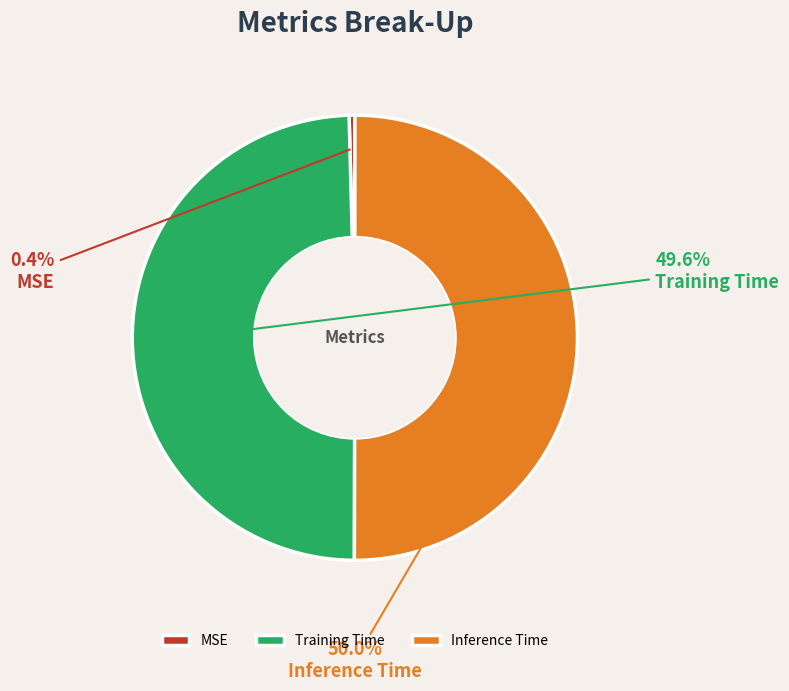

To the nearest percent, what is the difference between the largest and smallest slice percentages?

50%